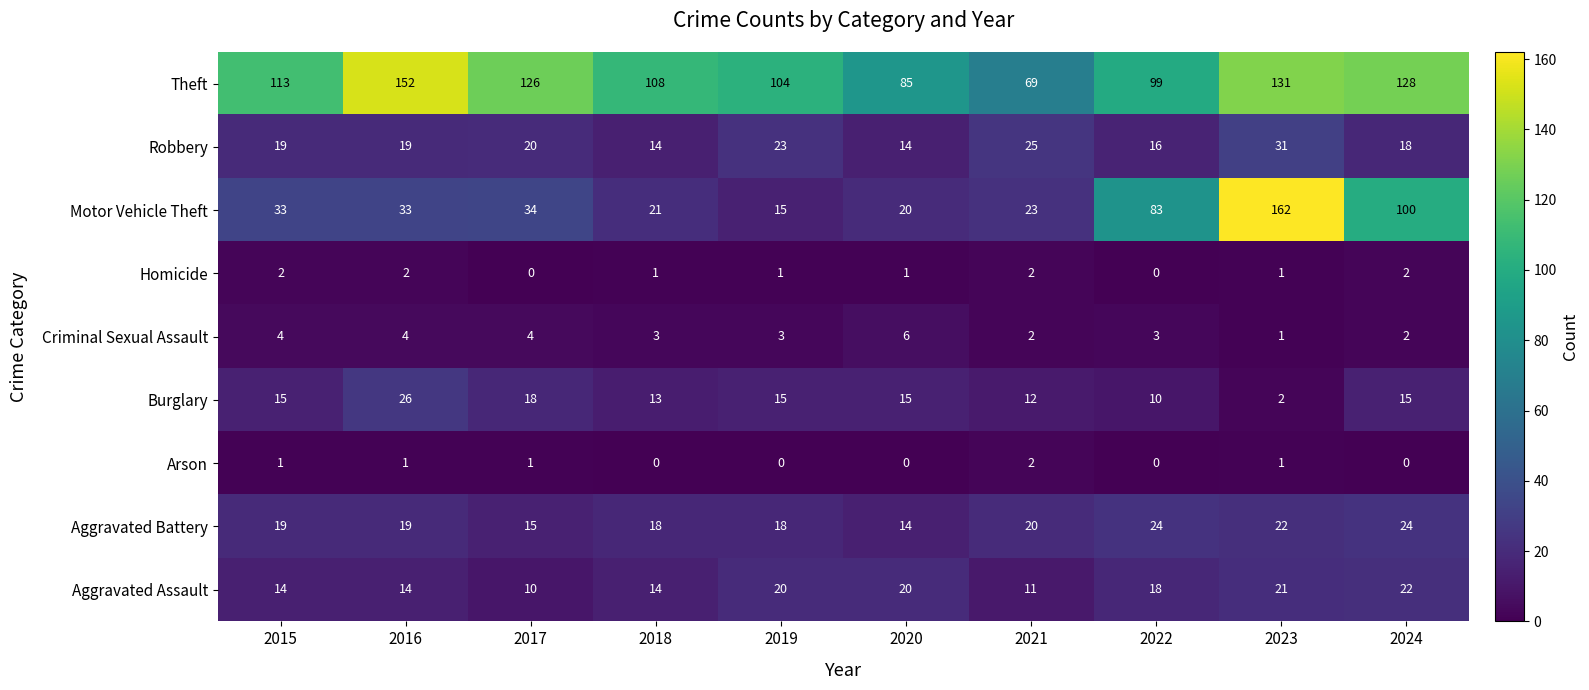

True or false: Theft has a value of 29 at 2020.

False